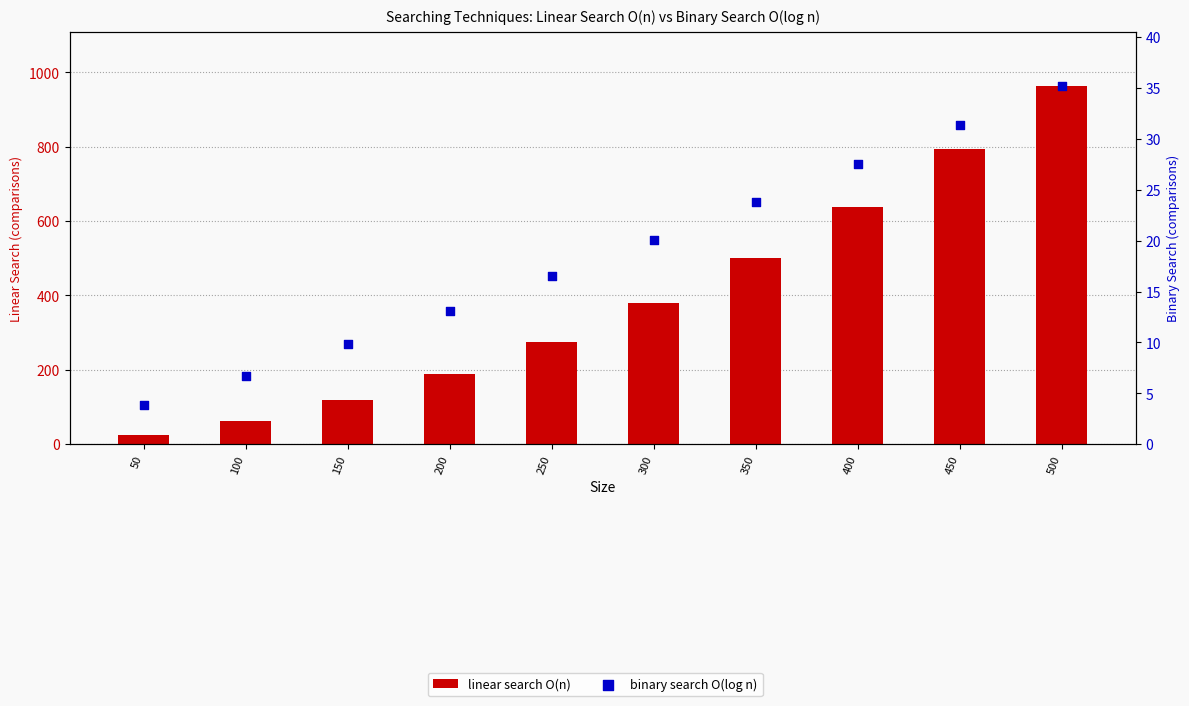

What are all the series names shown in the legend?

linear search O(n), binary search O(log n)